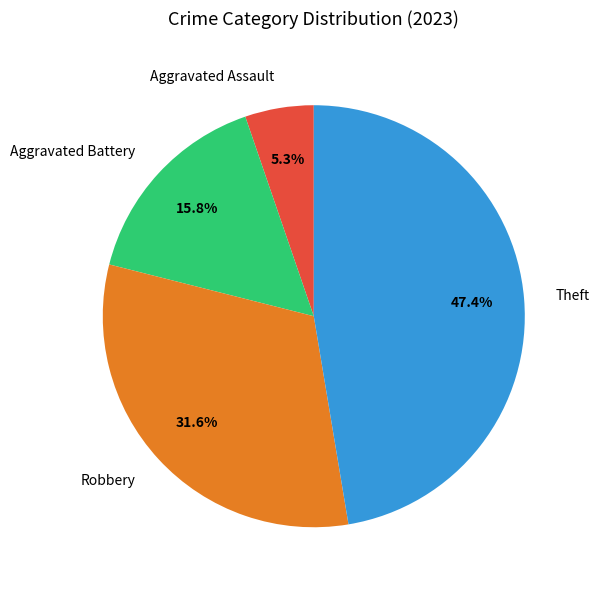

Approximately how many times larger is the value at Aggravated Assault compared to Aggravated Battery?

0.3